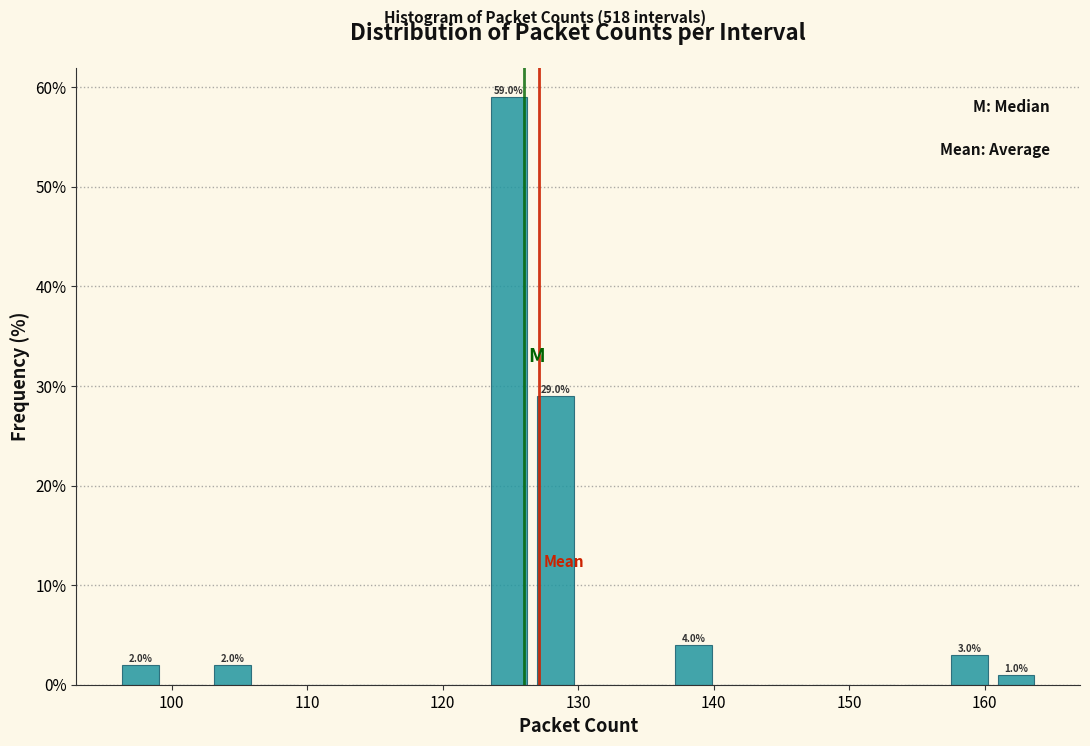

Read against the x-axis, roughly where is the centre of the tallest bar?

125